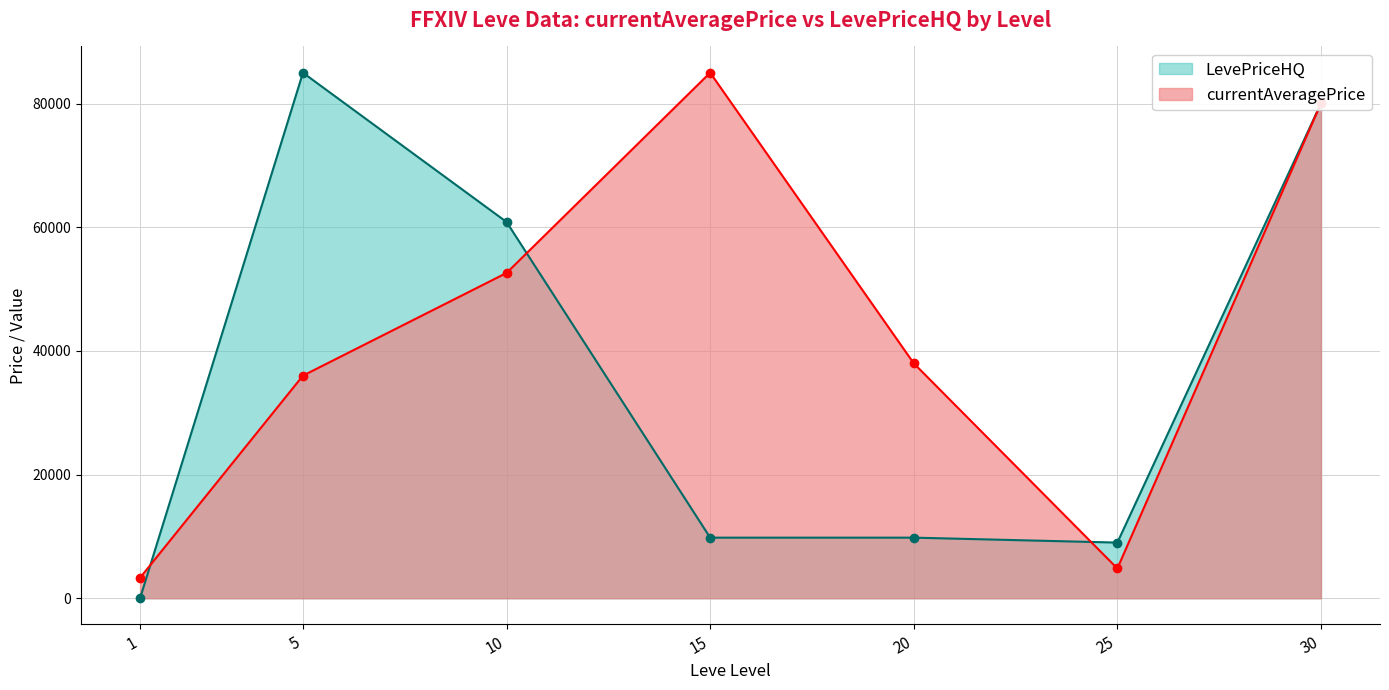

Rank the series by their maximum value, from highest to lowest.

currentAveragePrice, LevePriceHQ